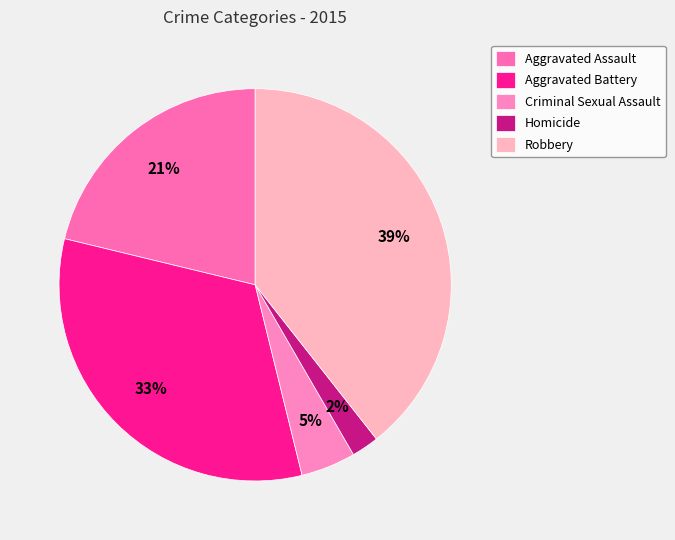

How many segments does this pie chart have?

5